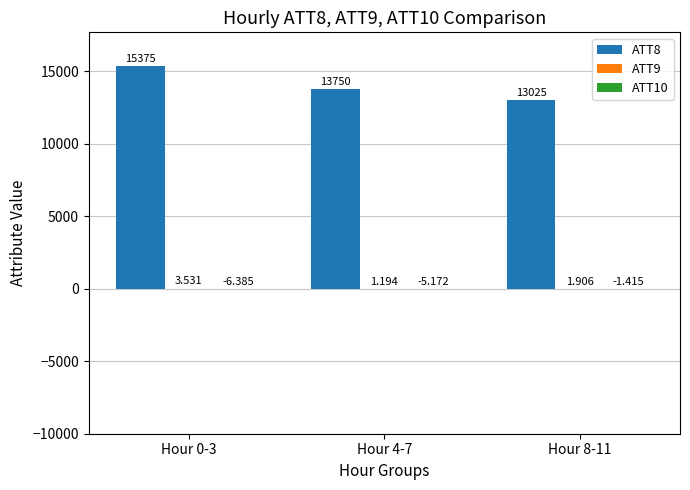

Reading left to right, transcribe all the data shown in this chart.

ATT8: 15375.0	13750.0	13025.0
ATT9: 3.5	1.2	1.9
ATT10: -6.4	-5.2	-1.4